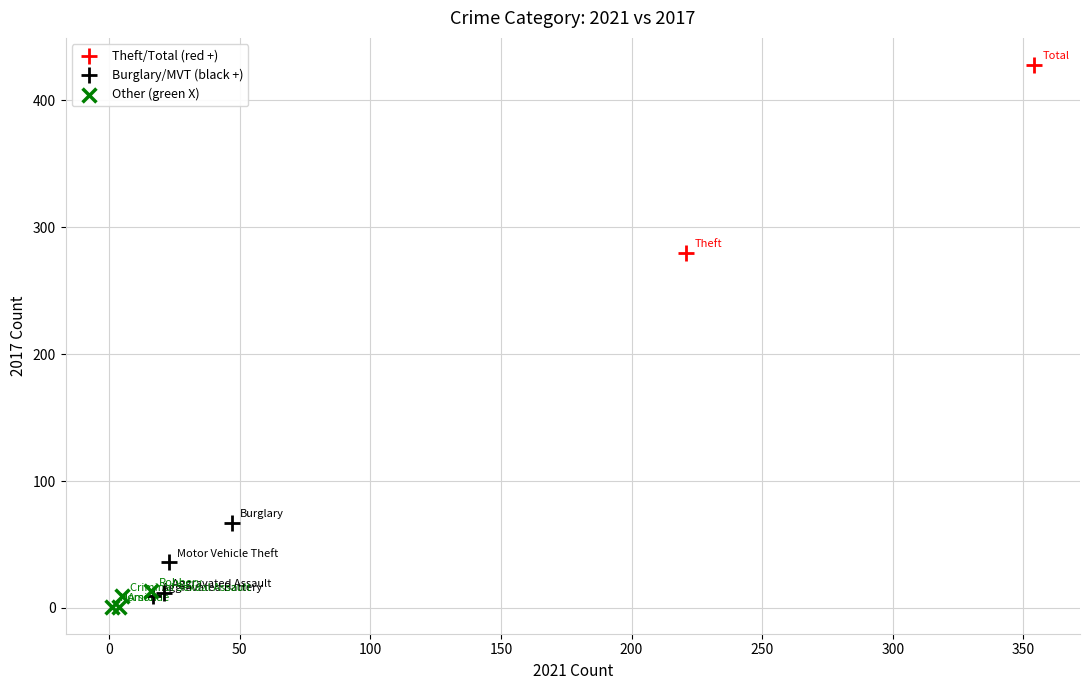

Which series has the widest spread of Y values?

Theft/Total (red +)